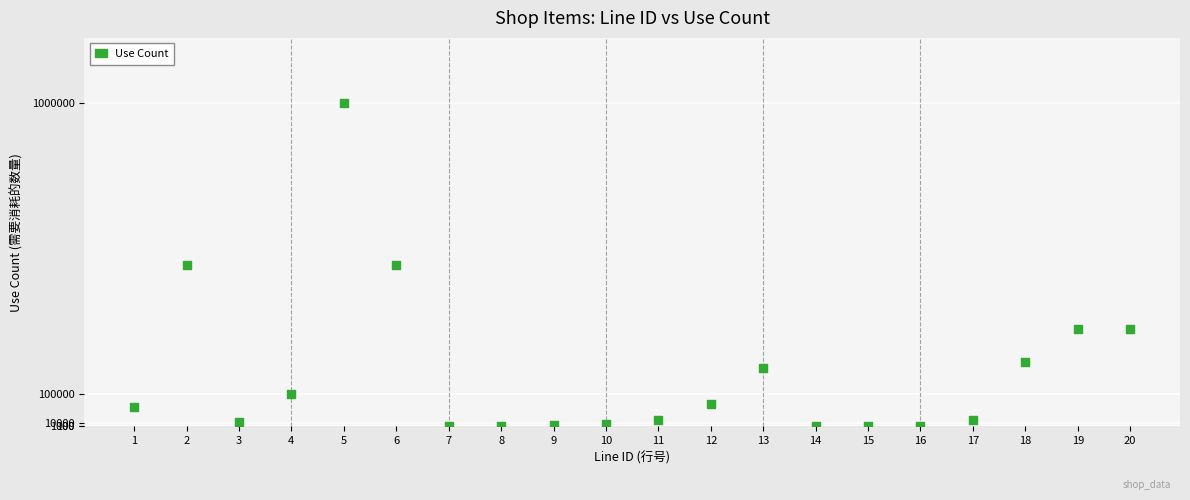

What is the range of Y values (max minus min)?

999900